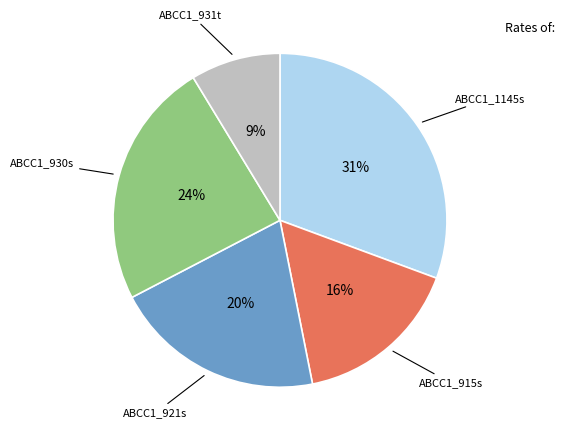

Is there any slice that represents more than half of the pie?

No